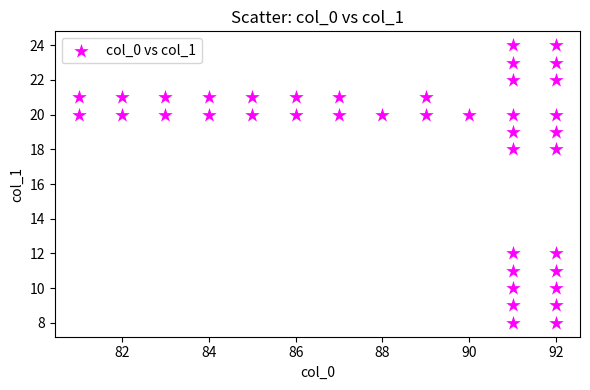

What is the range of X values (max minus min)?

11